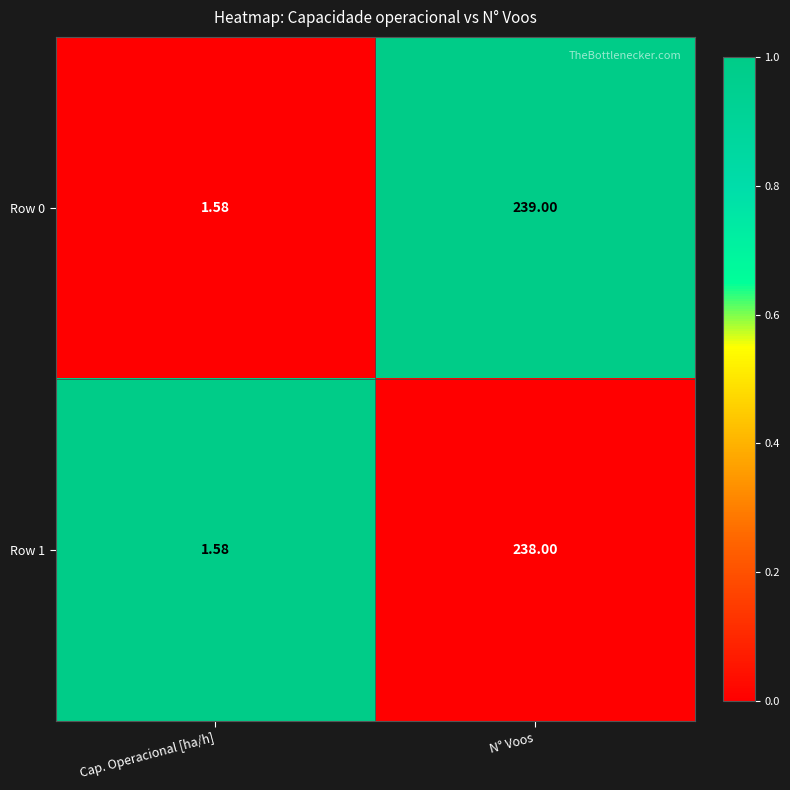

Rank the categories by Row 0 value from lowest to highest.

Cap. Operacional [ha/h], N° Voos